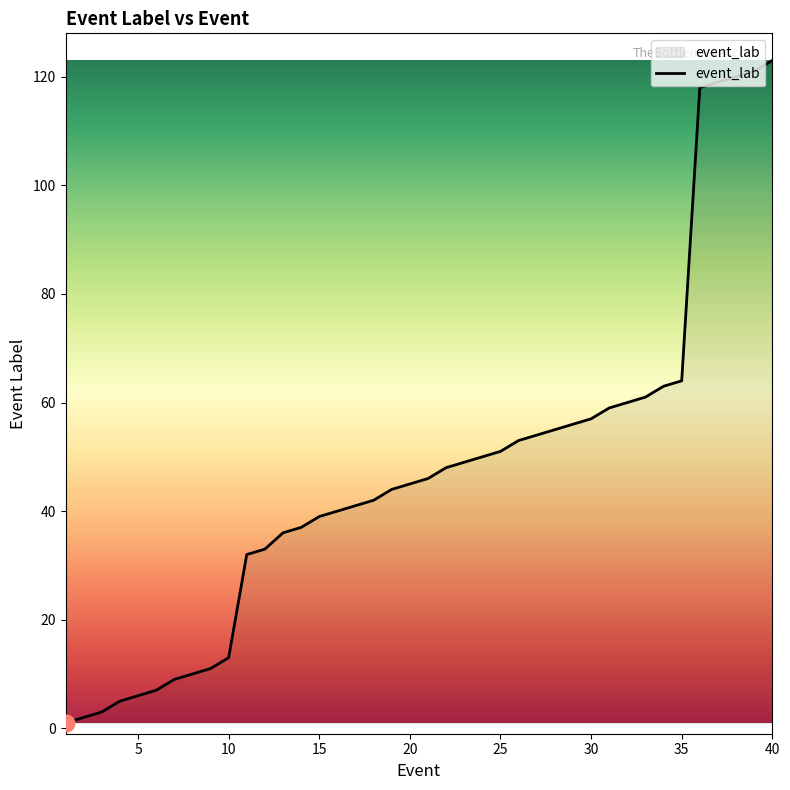

What is the difference between the maximum and minimum values?

122